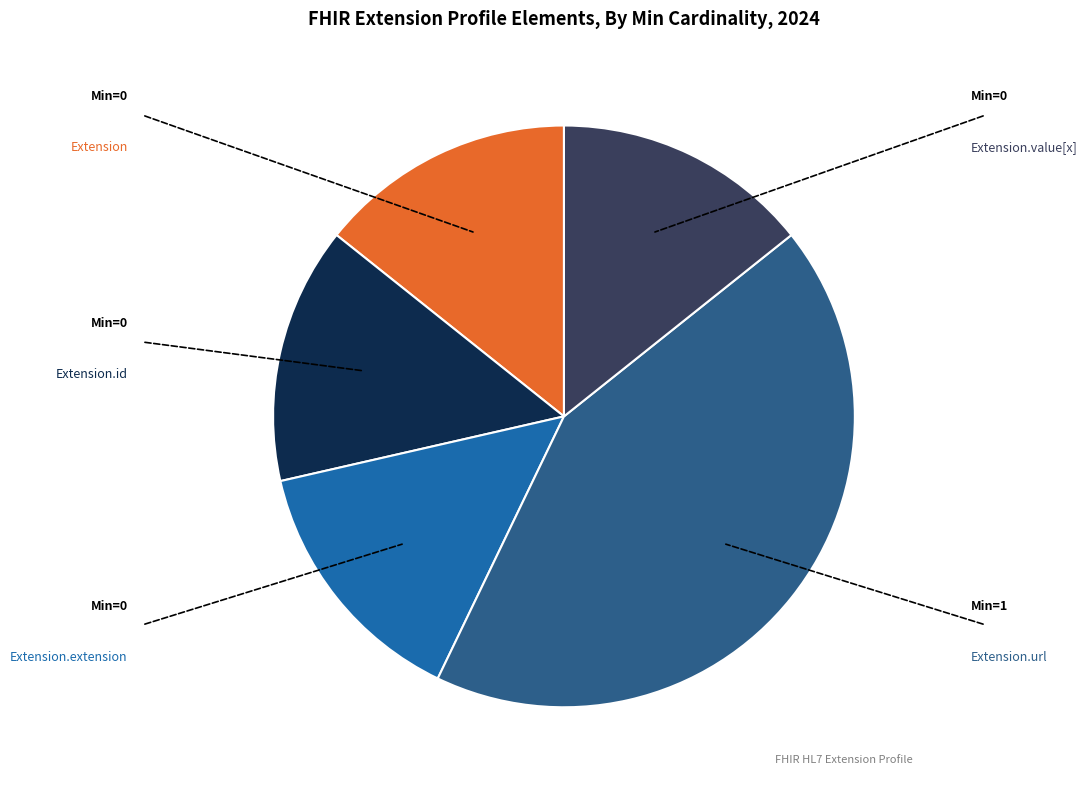

Which slice is the largest?

Extension.url